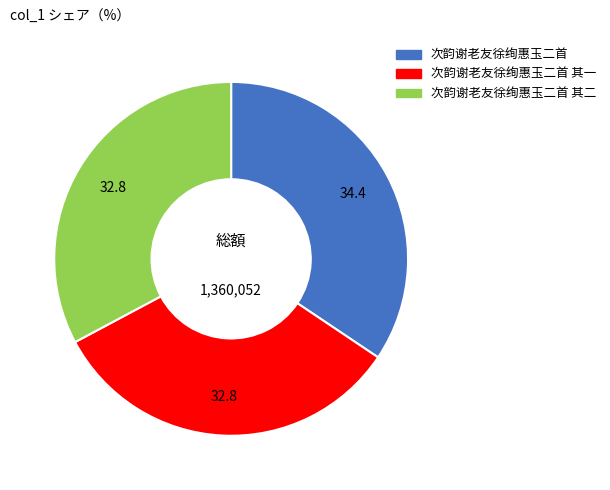

What is the largest slice in the pie chart?

次韵谢老友徐绚惠玉二首